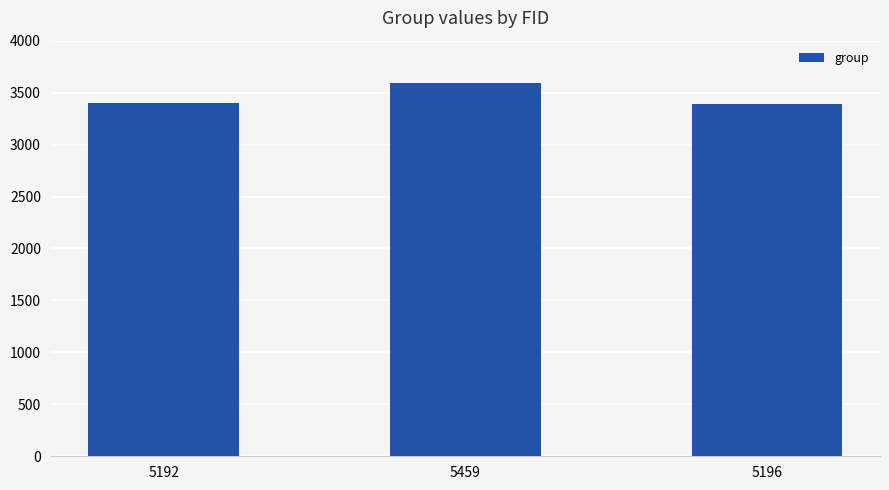

What is the minimum value shown in the chart?

3388